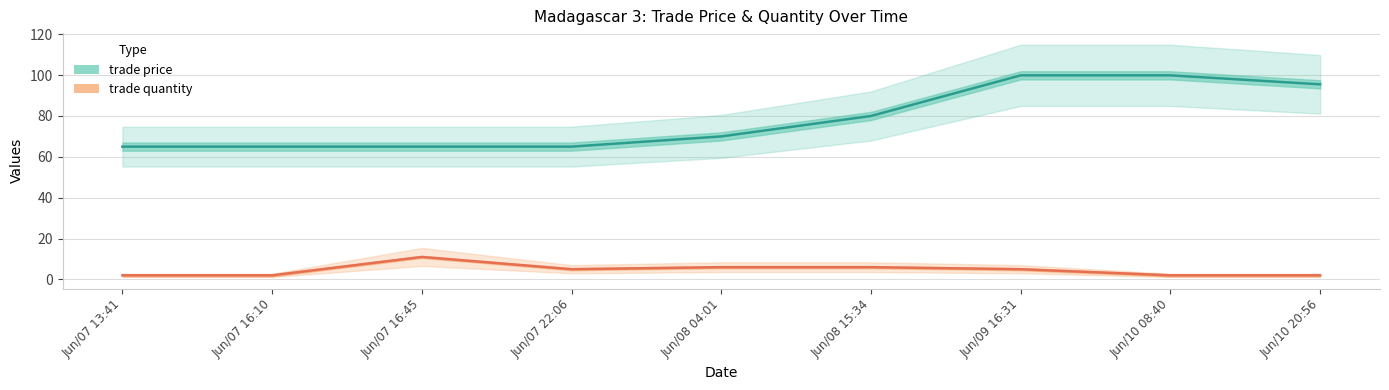

What is the lowest value of the trade quantity series?

2.0